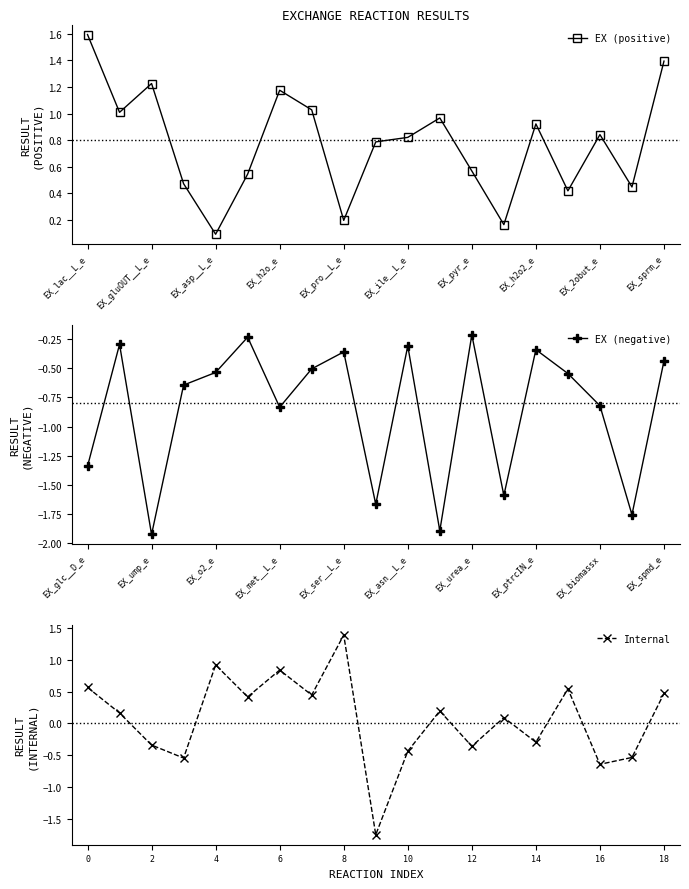

What is the maximum value for EX (positive)?

1.6